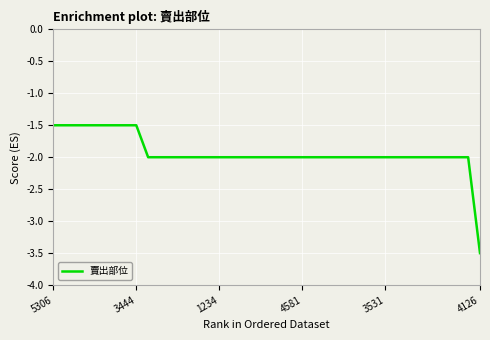

What is the difference between the maximum and minimum values?

2.0